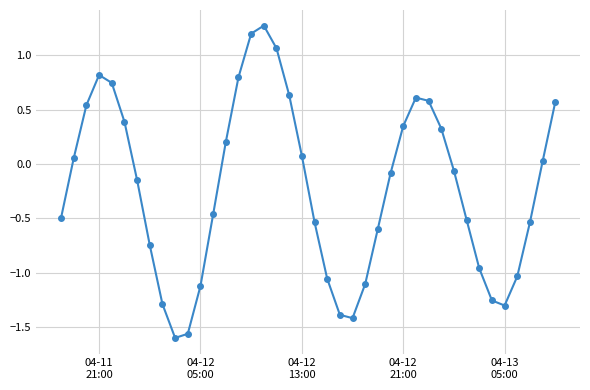

What is the greatest value displayed?

1.3